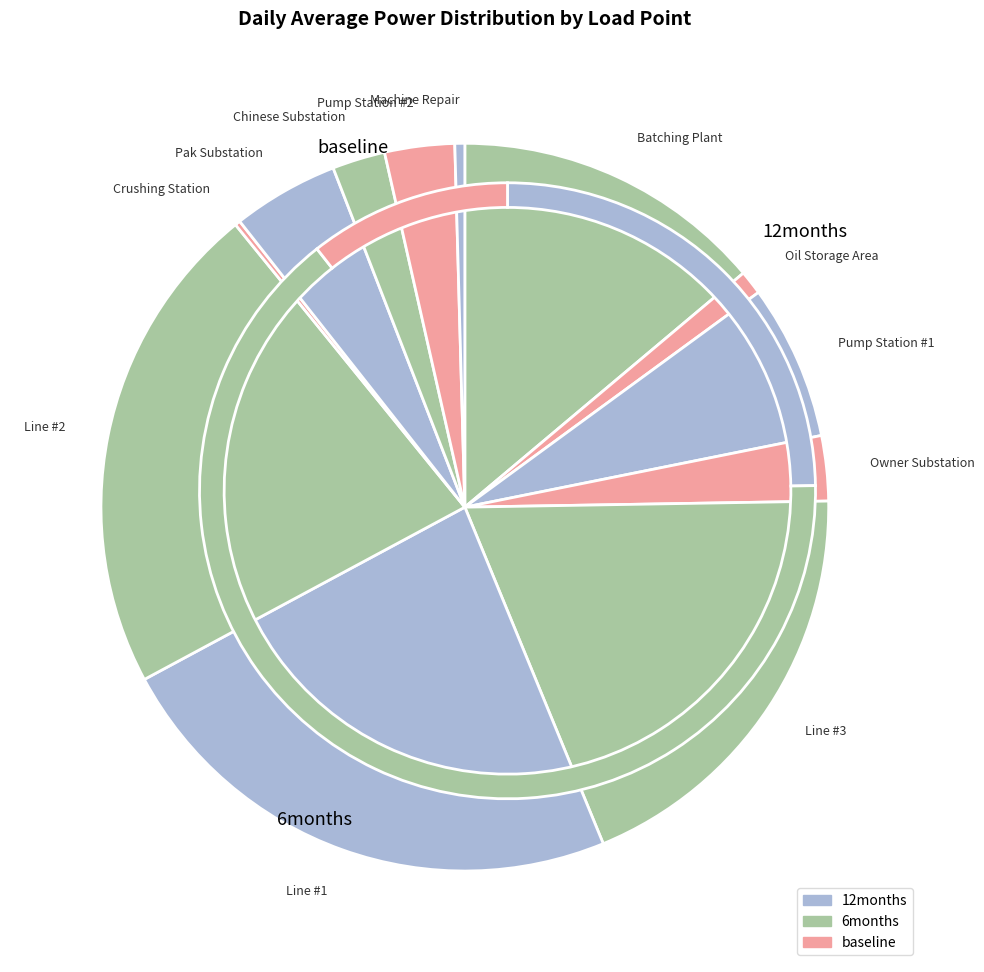

Do Pak Substation and Oil Storage Area together represent more than half of the pie?

No